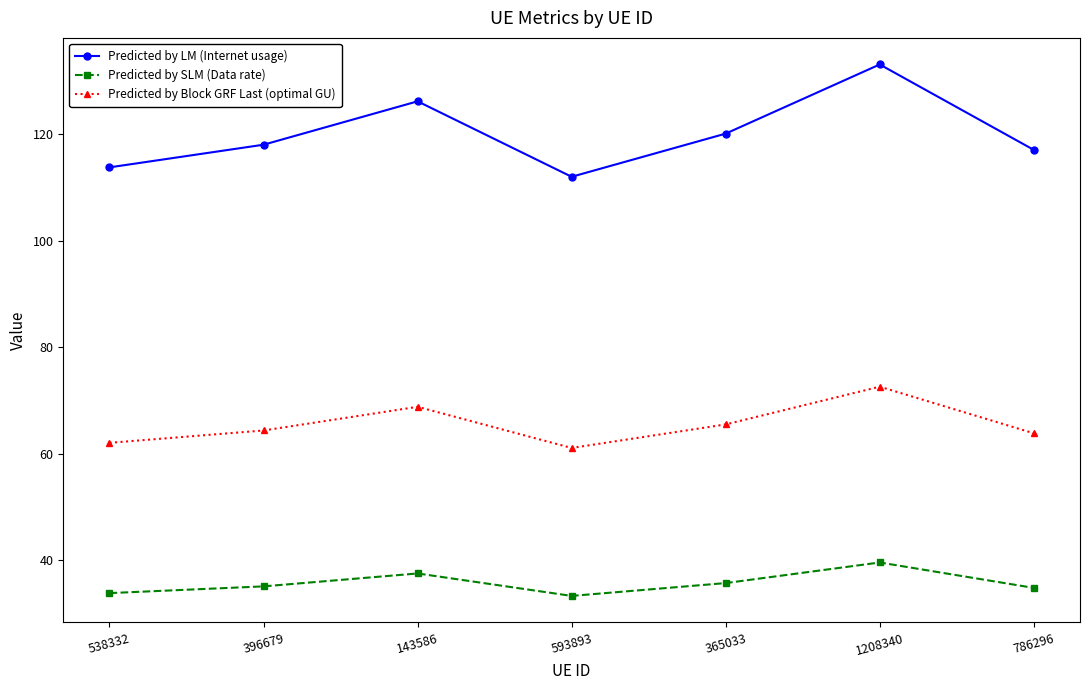

Rank the categories by Predicted by LM (Internet usage) value from highest to lowest.

1208340, 143586, 365033, 396679, 786296, 538332, 593893